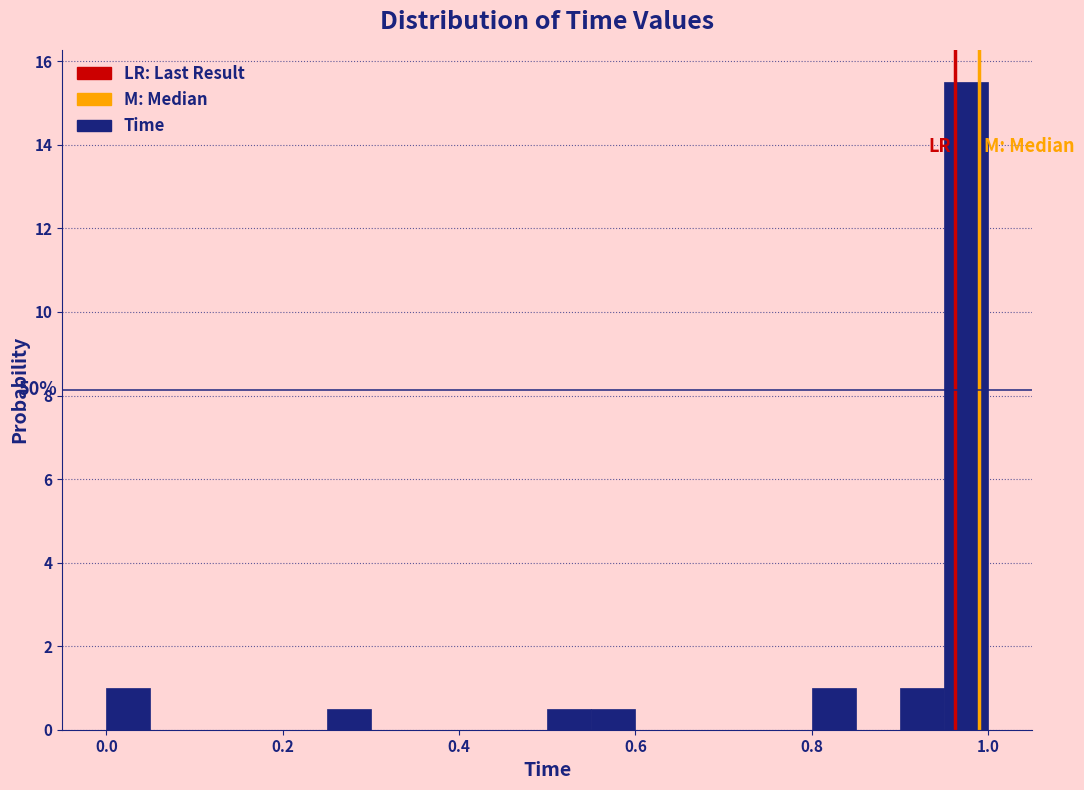

Read against the x-axis, roughly where is the centre of the tallest bar?

0.98